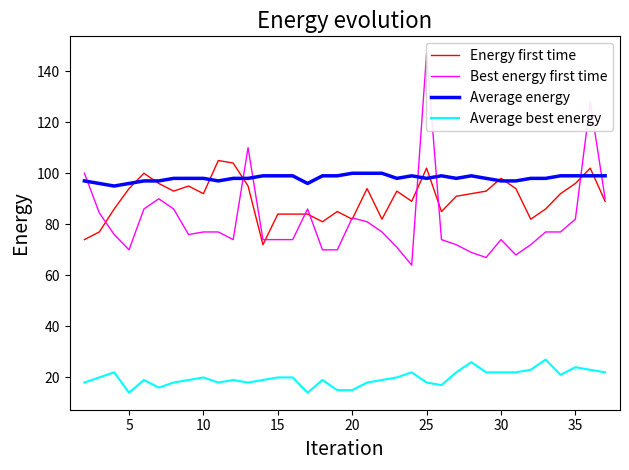

What is the approximate value of Energy first time at 5?

94